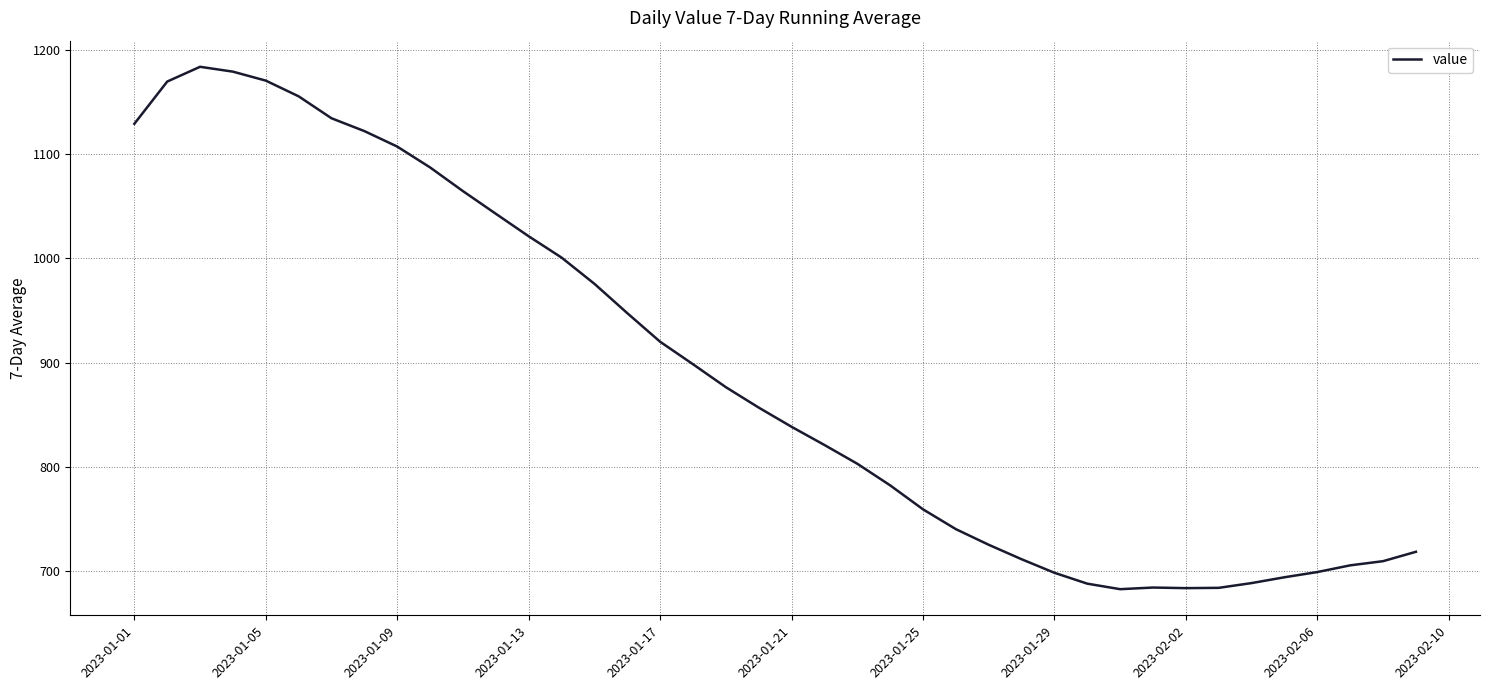

What is the maximum value shown in the chart?

1183.7